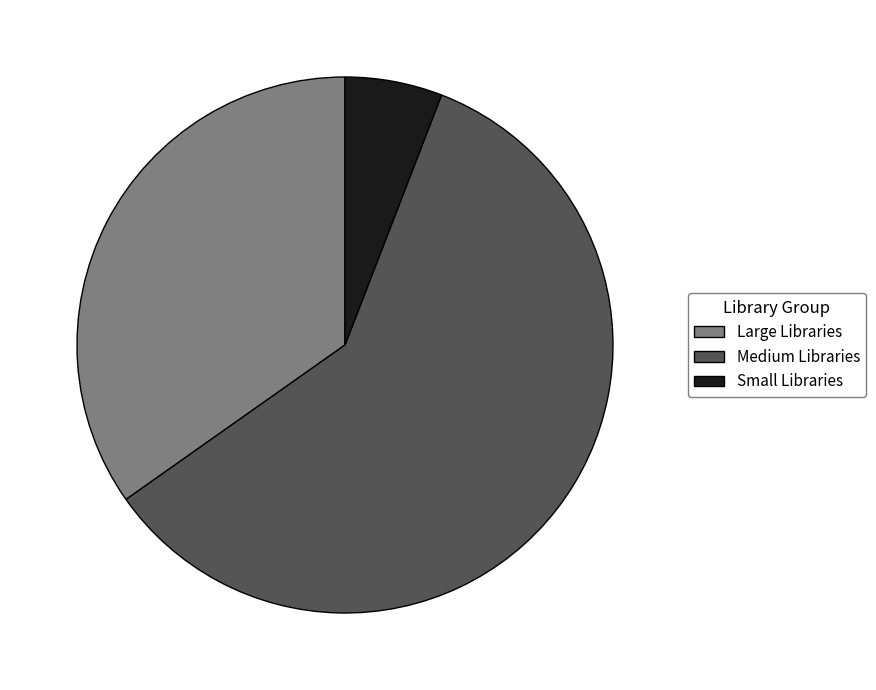

Which slice represents more than half of the pie?

Medium Libraries